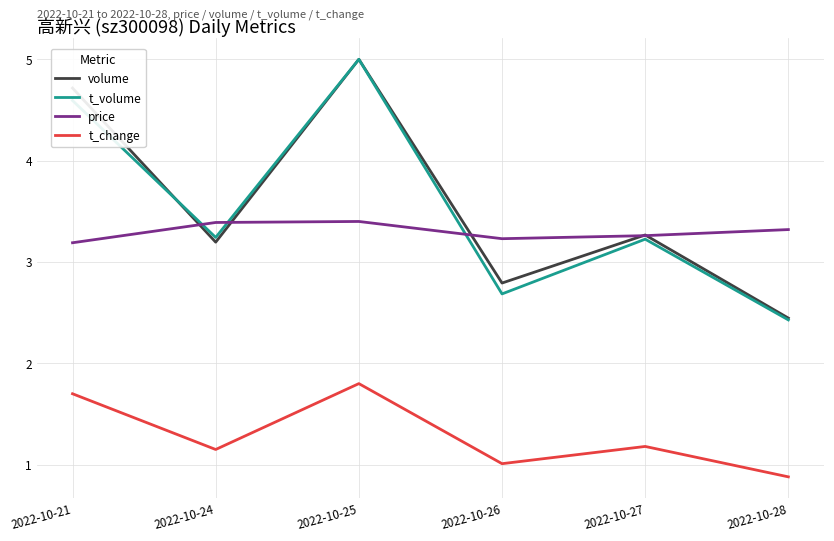

What are all the series names shown in the legend?

volume, t_volume, price, t_change